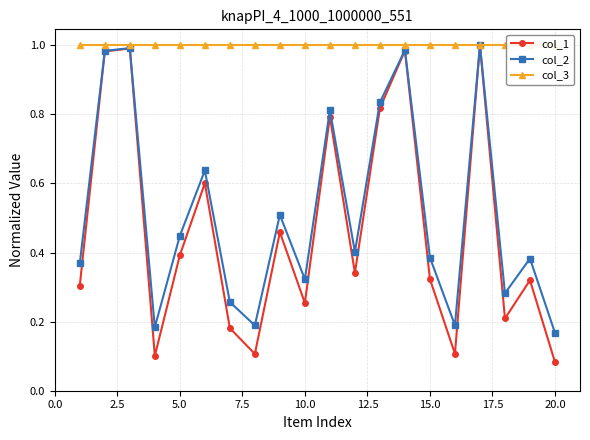

Reading left to right, list all the values displayed in this chart.

col_1: 0.3	1.0	1.0	0.1	0.4	0.6	0.2	0.1	0.5	0.3	0.8	0.3	0.8	1.0	0.3	0.1	1.0	0.2	0.3	0.1
col_2: 0.4	1.0	1.0	0.2	0.4	0.6	0.3	0.2	0.5	0.3	0.8	0.4	0.8	1.0	0.4	0.2	1.0	0.3	0.4	0.2
col_3: 1.0	1.0	1.0	1.0	1.0	1.0	1.0	1.0	1.0	1.0	1.0	1.0	1.0	1.0	1.0	1.0	1.0	1.0	1.0	1.0